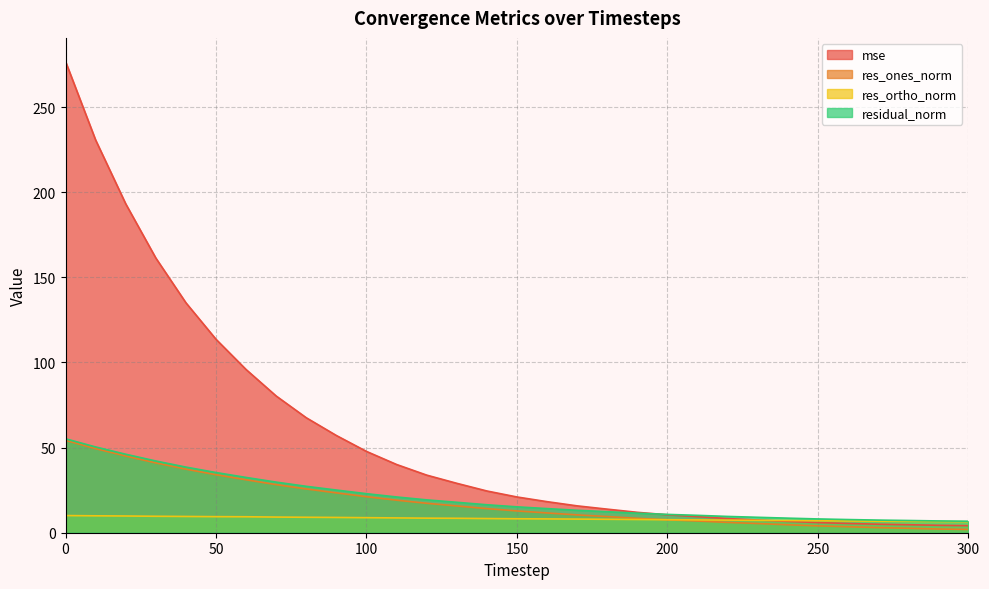

What is the total value across all series at 140?

63.4